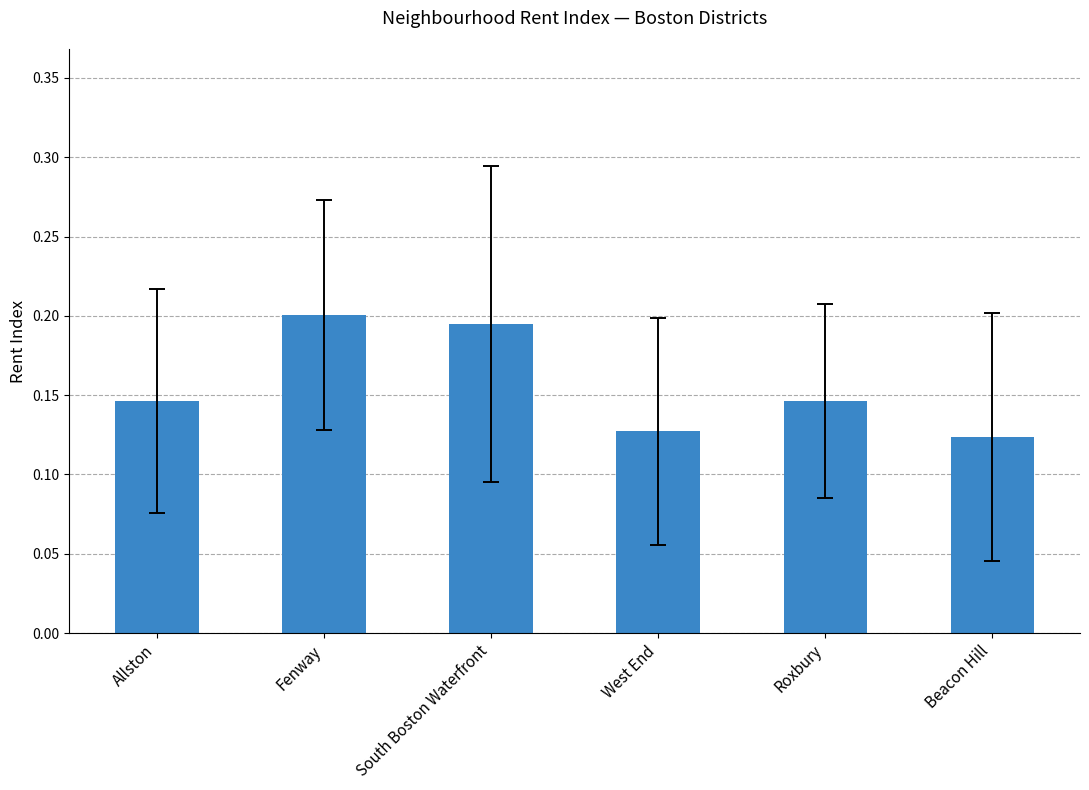

What is the label of the 3rd bar from the left?

South Boston Waterfront